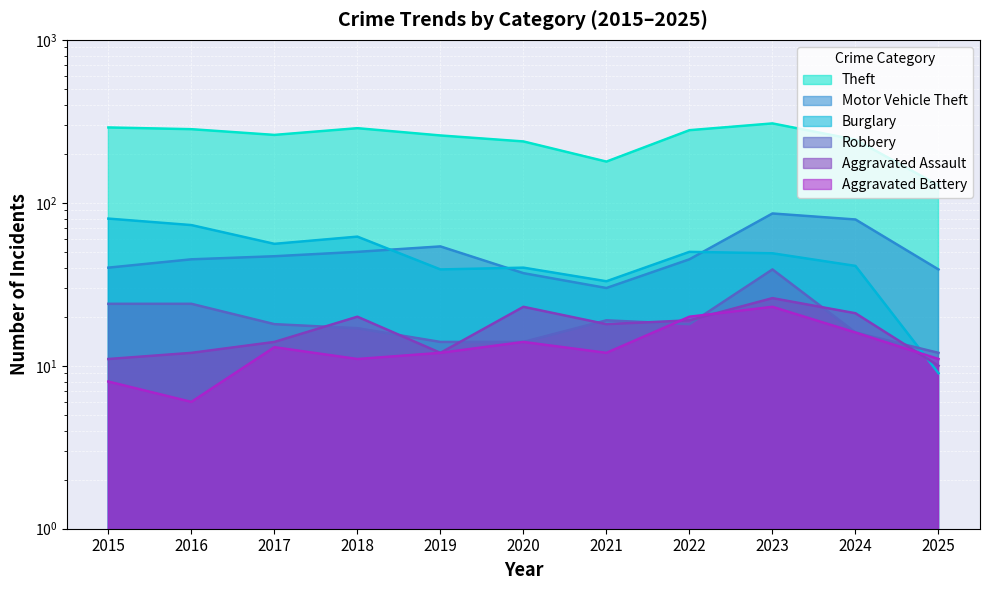

Reading right to left, list all the values displayed in this chart.

Theft: 2025=128	2024=244	2023=307	2022=279	2021=179	2020=238	2019=259	2018=287	2017=261	2016=283	2015=290
Burglary: 2025=9	2024=41	2023=49	2022=50	2021=33	2020=40	2019=39	2018=62	2017=56	2016=73	2015=80
Motor Vehicle Theft: 2025=39	2024=79	2023=86	2022=45	2021=30	2020=37	2019=54	2018=50	2017=47	2016=45	2015=40
Robbery: 2025=12	2024=16	2023=39	2022=18	2021=19	2020=14	2019=14	2018=17	2017=18	2016=24	2015=24
Aggravated Assault: 2025=10	2024=21	2023=26	2022=19	2021=18	2020=23	2019=12	2018=20	2017=14	2016=12	2015=11
Aggravated Battery: 2025=11	2024=16	2023=23	2022=20	2021=12	2020=14	2019=12	2018=11	2017=13	2016=6	2015=8